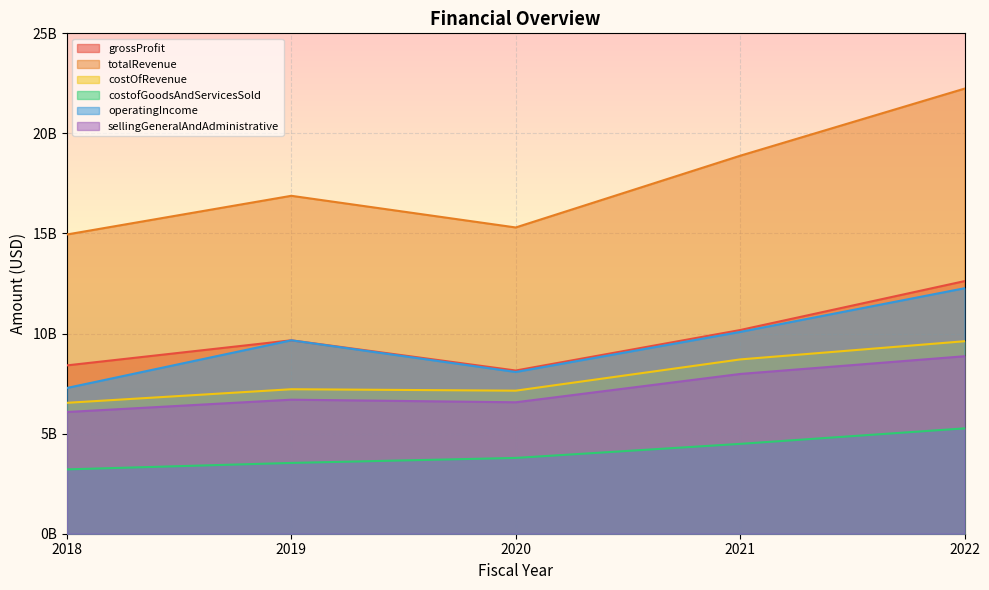

What are all the series names shown in the legend?

grossProfit, totalRevenue, costOfRevenue, costofGoodsAndServicesSold, operatingIncome, sellingGeneralAndAdministrative